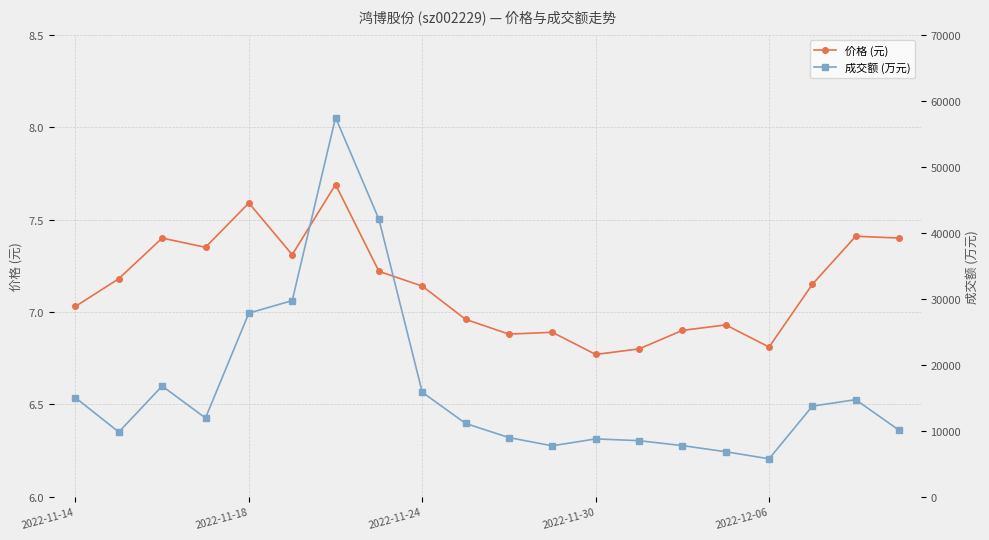

Is it true that 成交额 (万元) equals 6815.0 at 15?

True